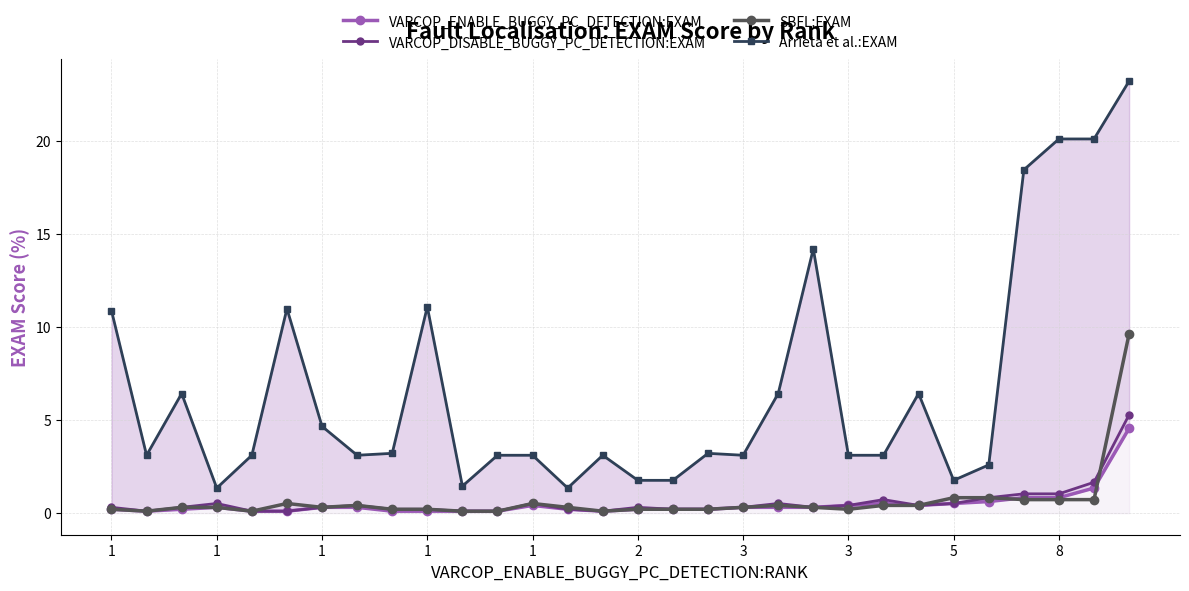

Which category has the lowest value in the Arrieta et al.:EXAM series?

1